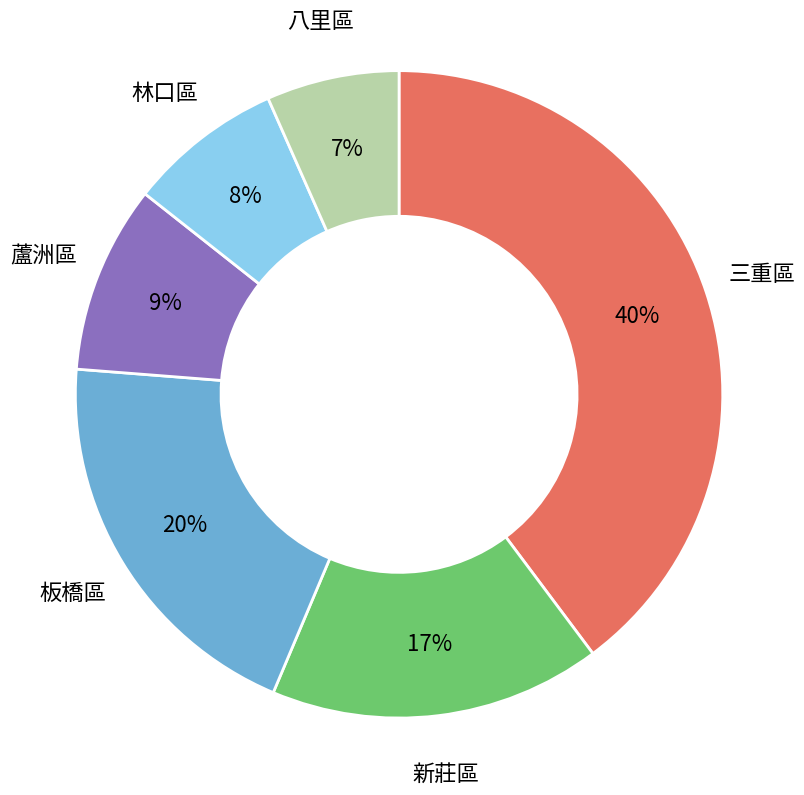

Which category has the smallest portion of the pie?

八里區